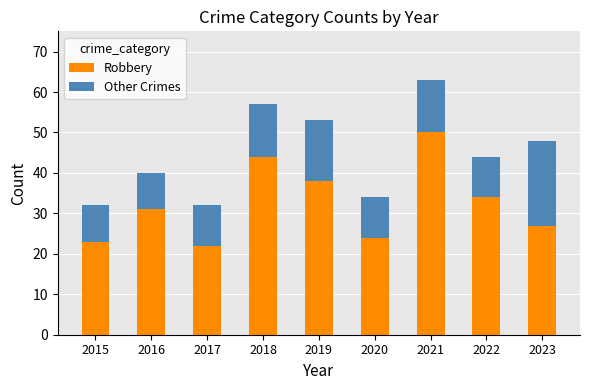

Is it true that Robbery equals 38 at 2019?

True